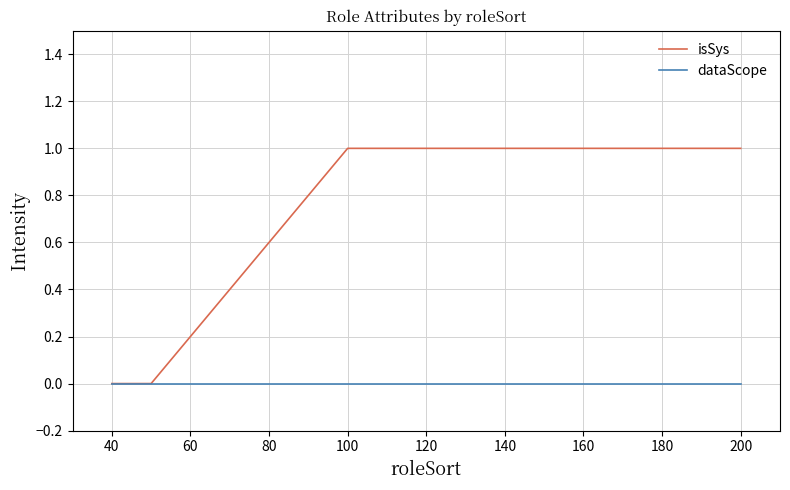

Does the chart have visible grid lines?

Yes